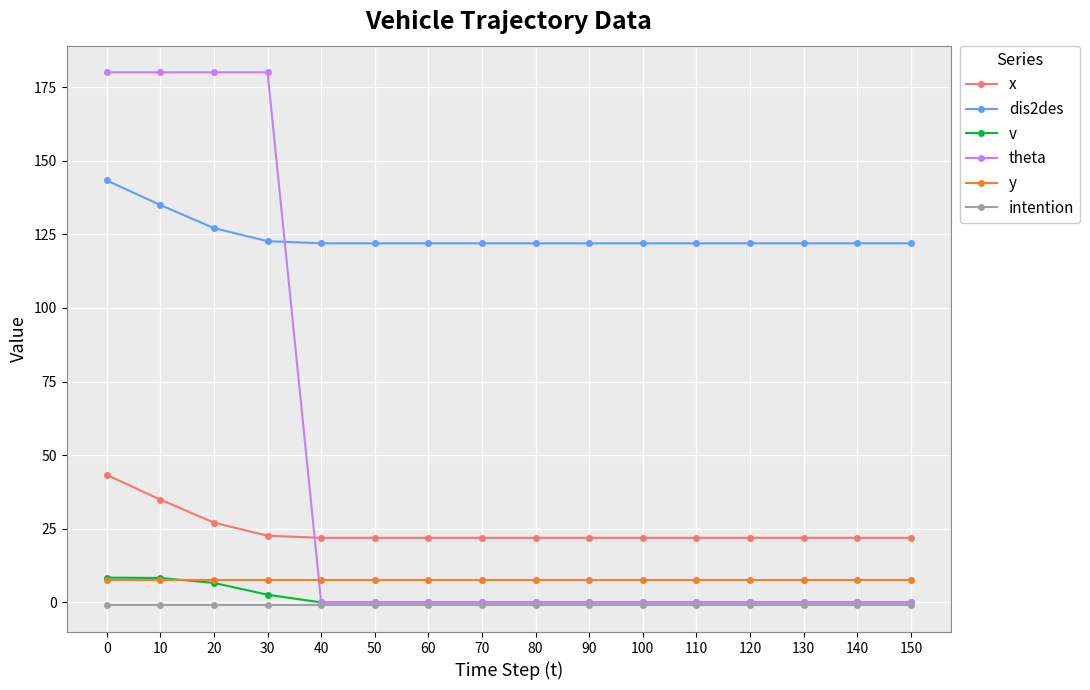

Which series has the widest spread of values?

theta